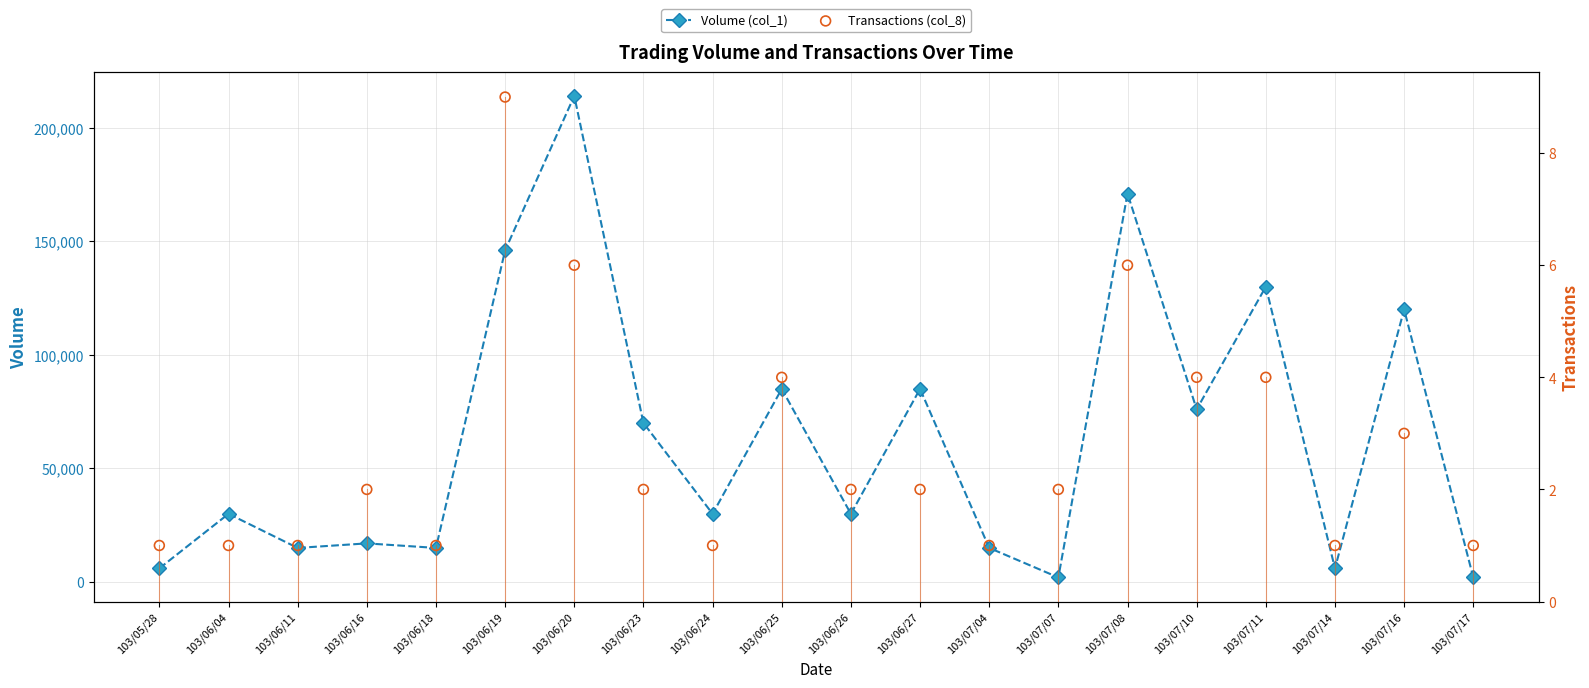

Is the value of Volume (col_1) at 103/06/27 greater than the value of Transactions (col_8) at 103/07/16?

Yes